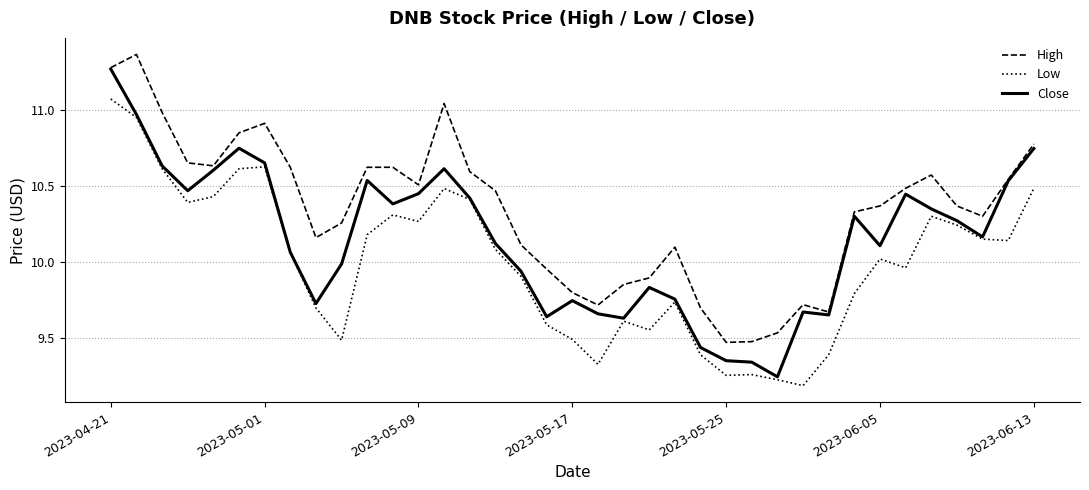

Which series has the largest total across all categories?

High